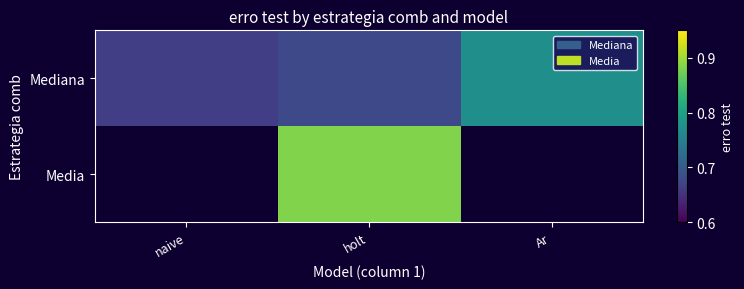

At which category does the chart reach its peak across all series?

holt